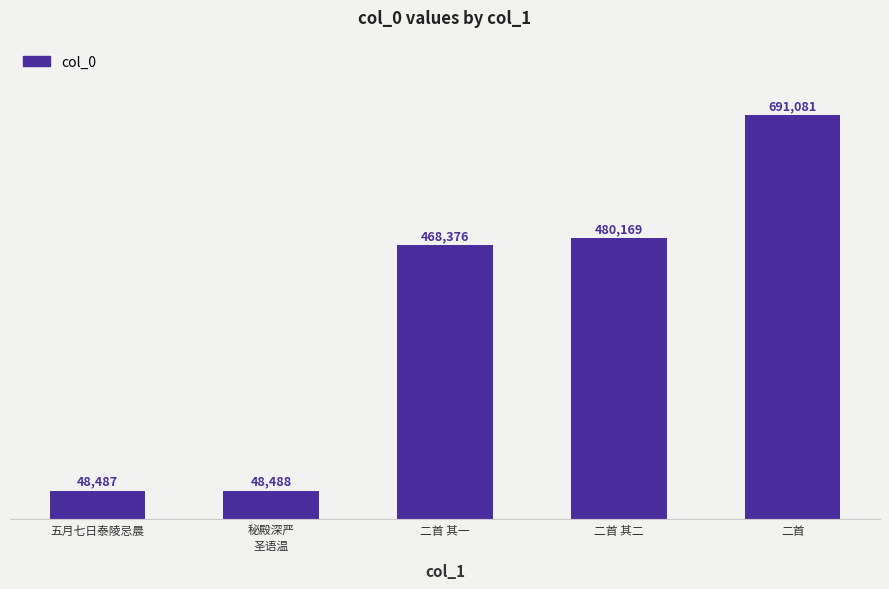

Is it true that the value at 二首 is 410277?

False